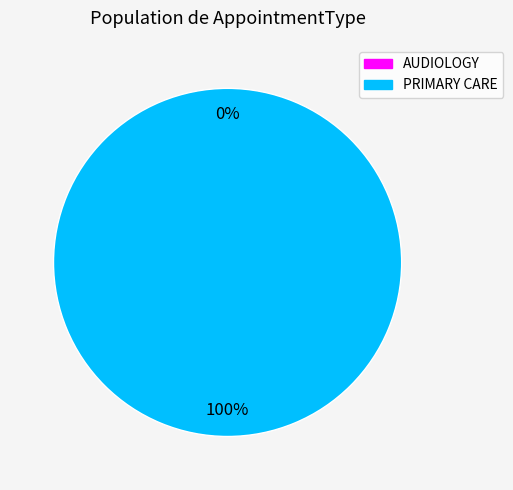

Is it true that PRIMARY CARE is 99% of the pie?

False